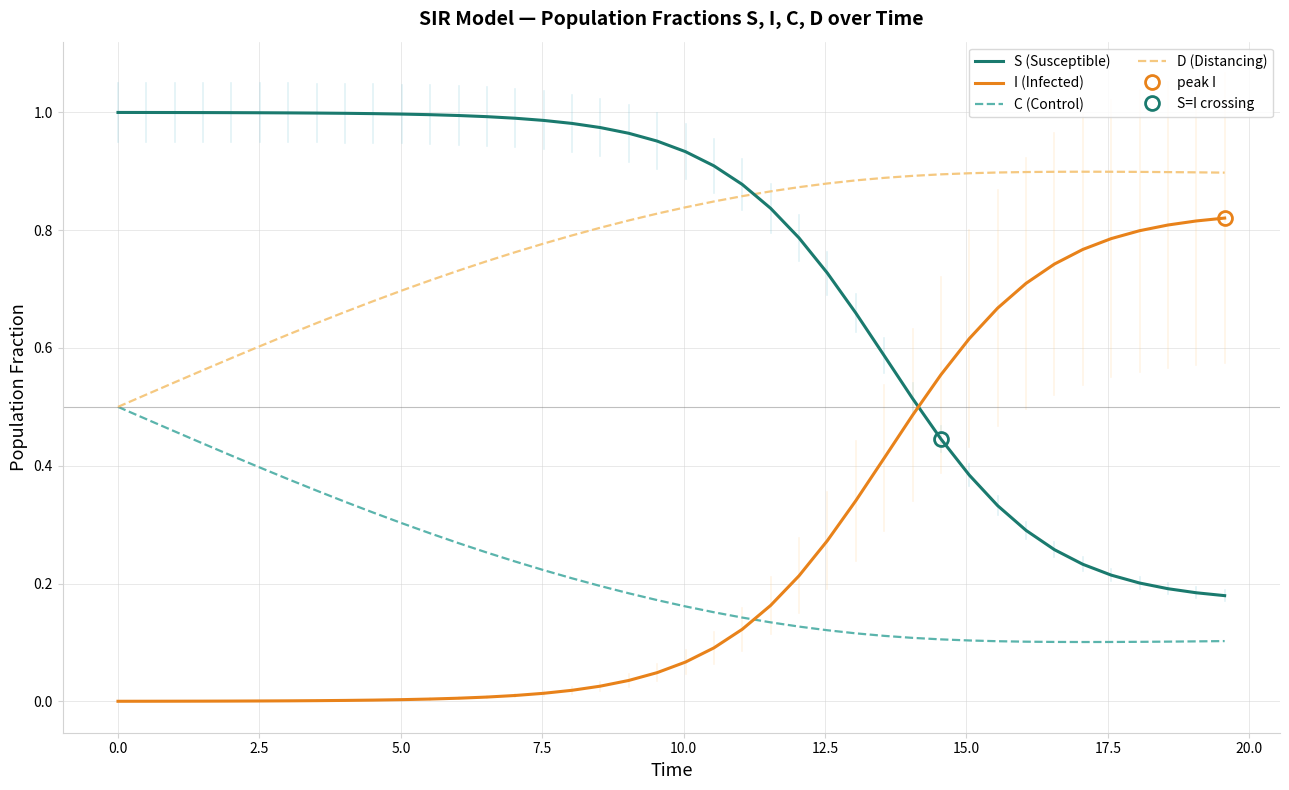

True or false: I (Infected) and D (Distancing) cross at least once.

False